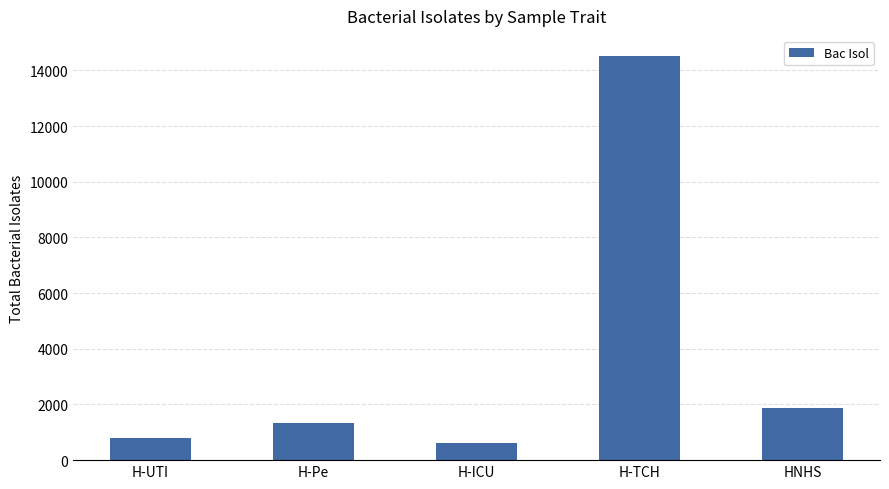

The chart shows a value of 617 at H-ICU. True or false?

True